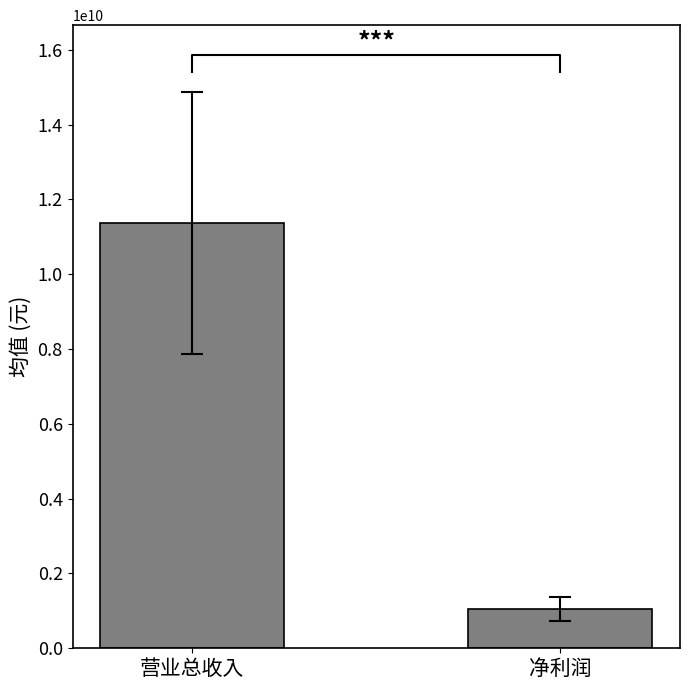

What is the sum of the values at 净利润 and 营业总收入?

12426209649.7